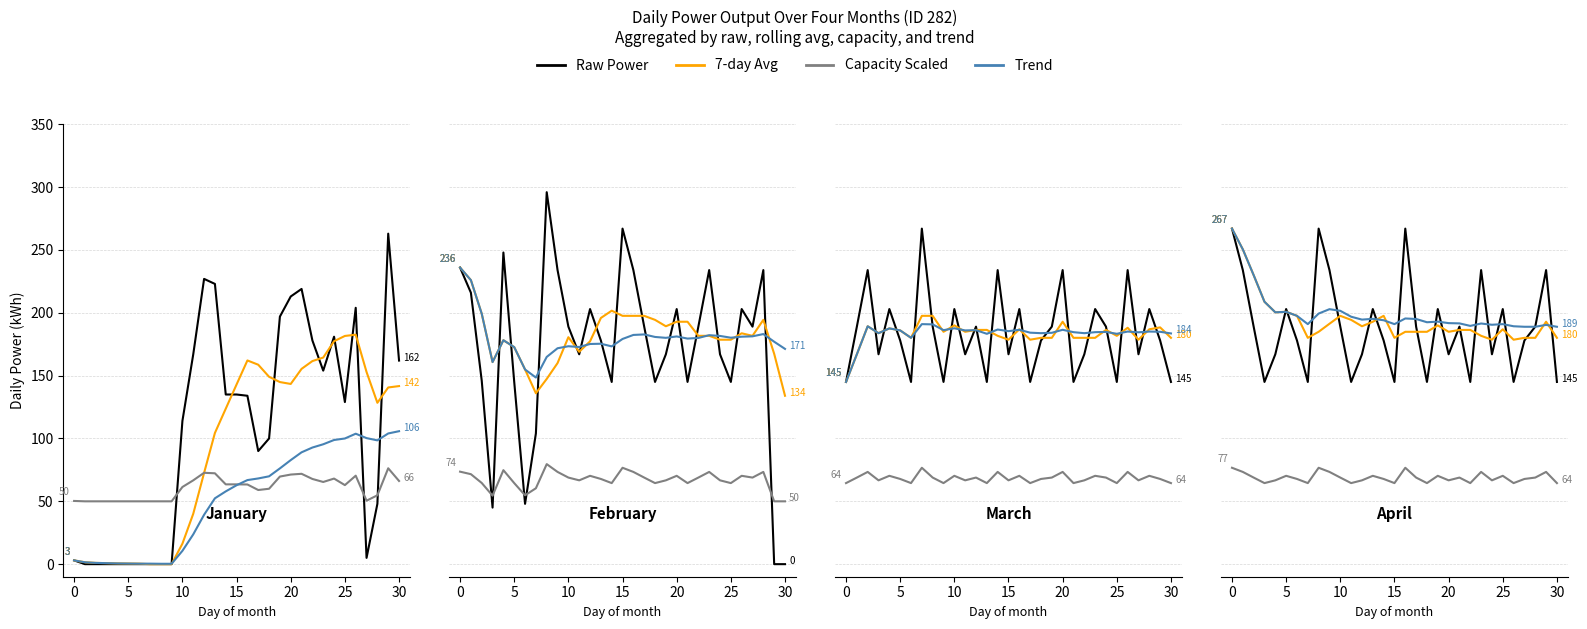

What is the minimum value for Capacity Scaled?

50.0